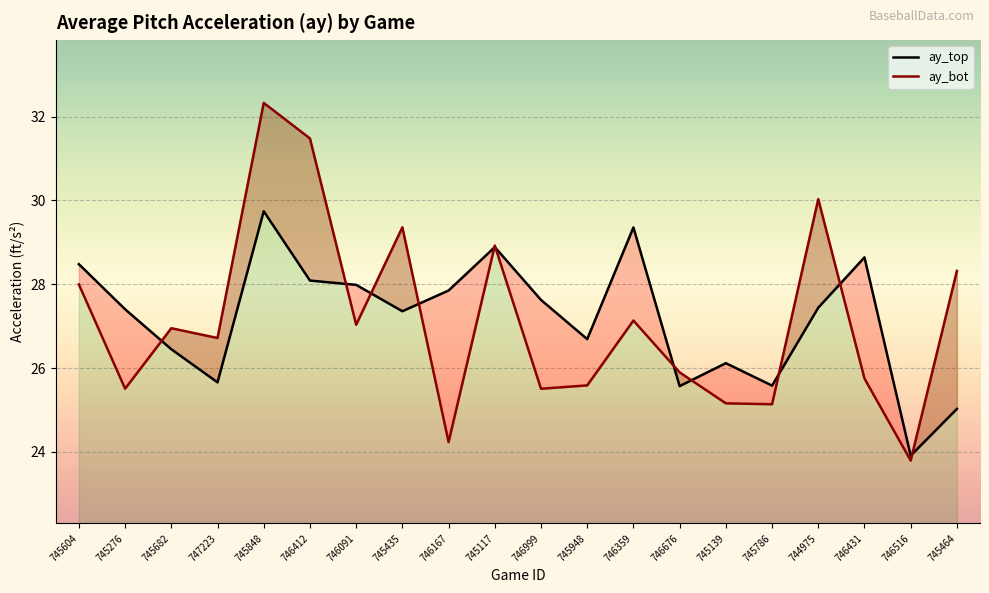

At which label does ay_bot reach its minimum?

746516